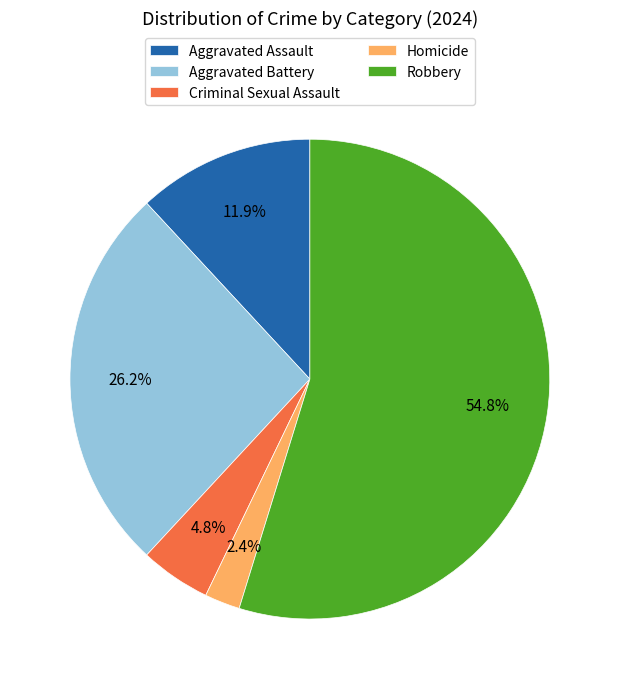

What percentage is the Aggravated Assault slice, to the nearest percent?

12%